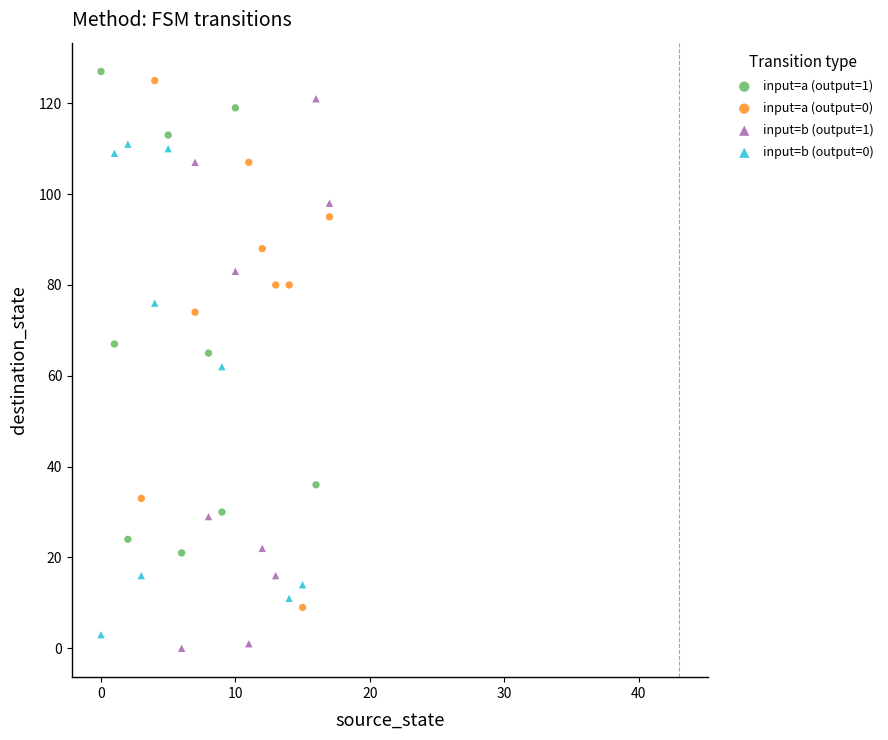

Which series contains the highest Y value?

input=a (output=1)